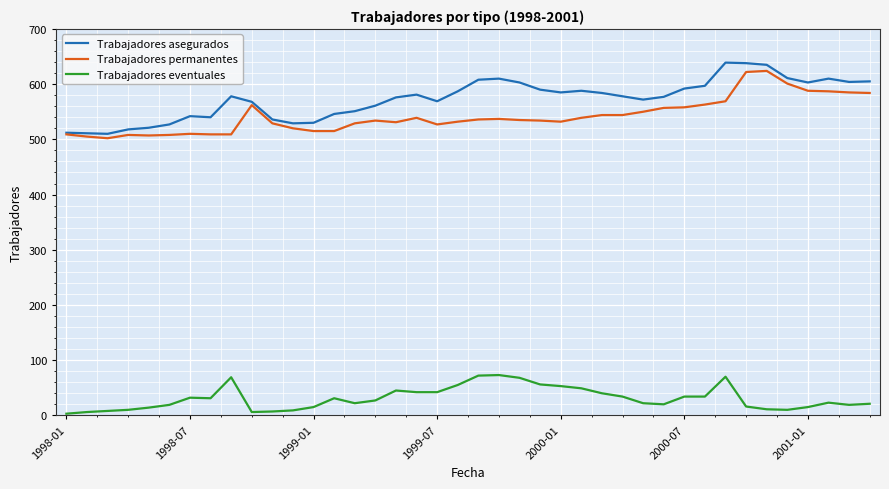

Is this an area chart (filled region under the line)?

No